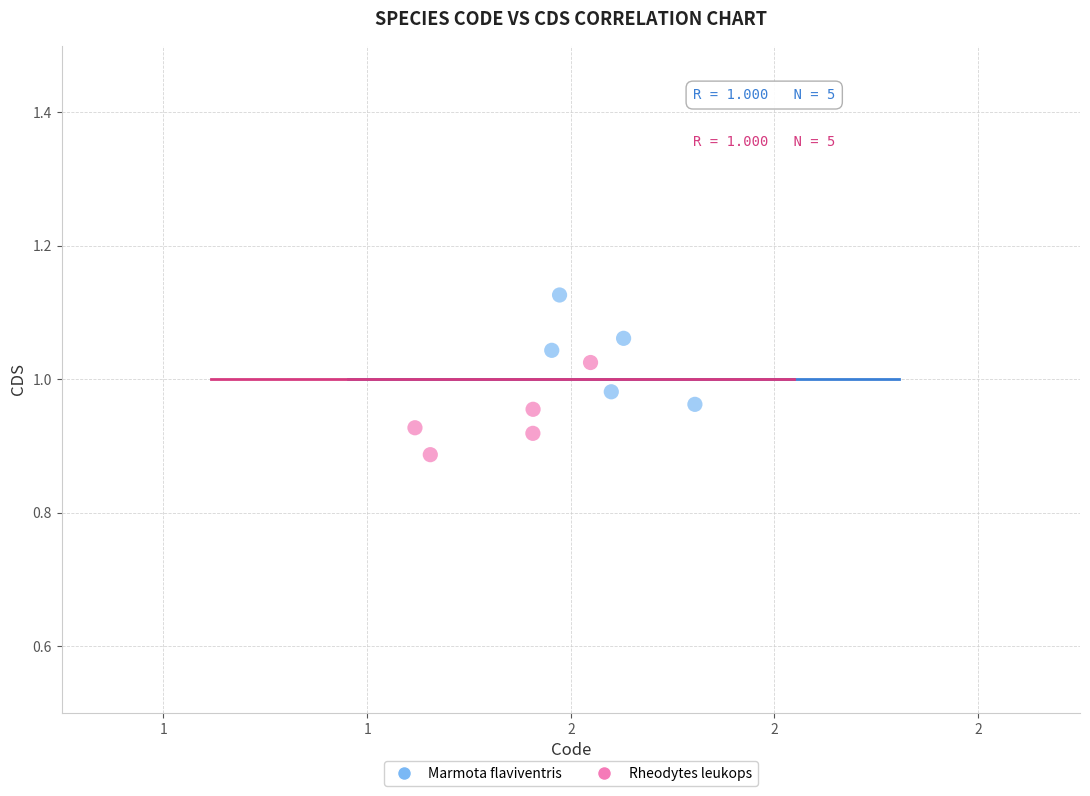

Which series contains the lowest Y value?

Rheodytes leukops